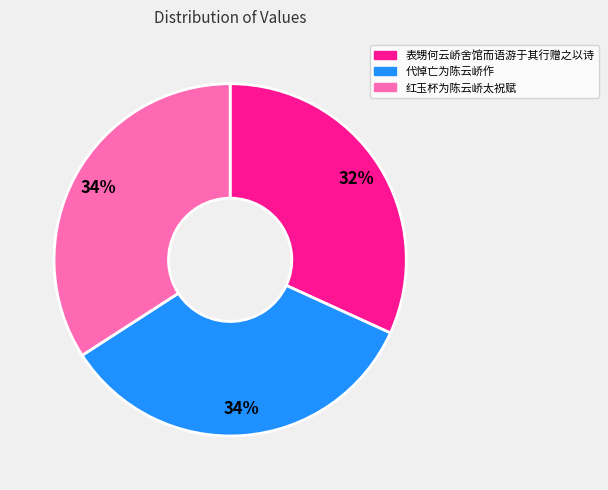

How many slices are in this pie chart?

3